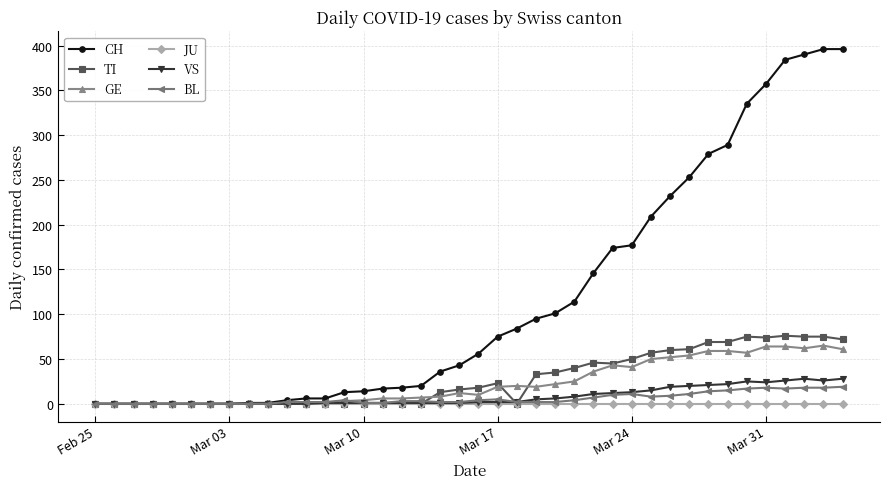

Which series has the largest range (max minus min)?

CH